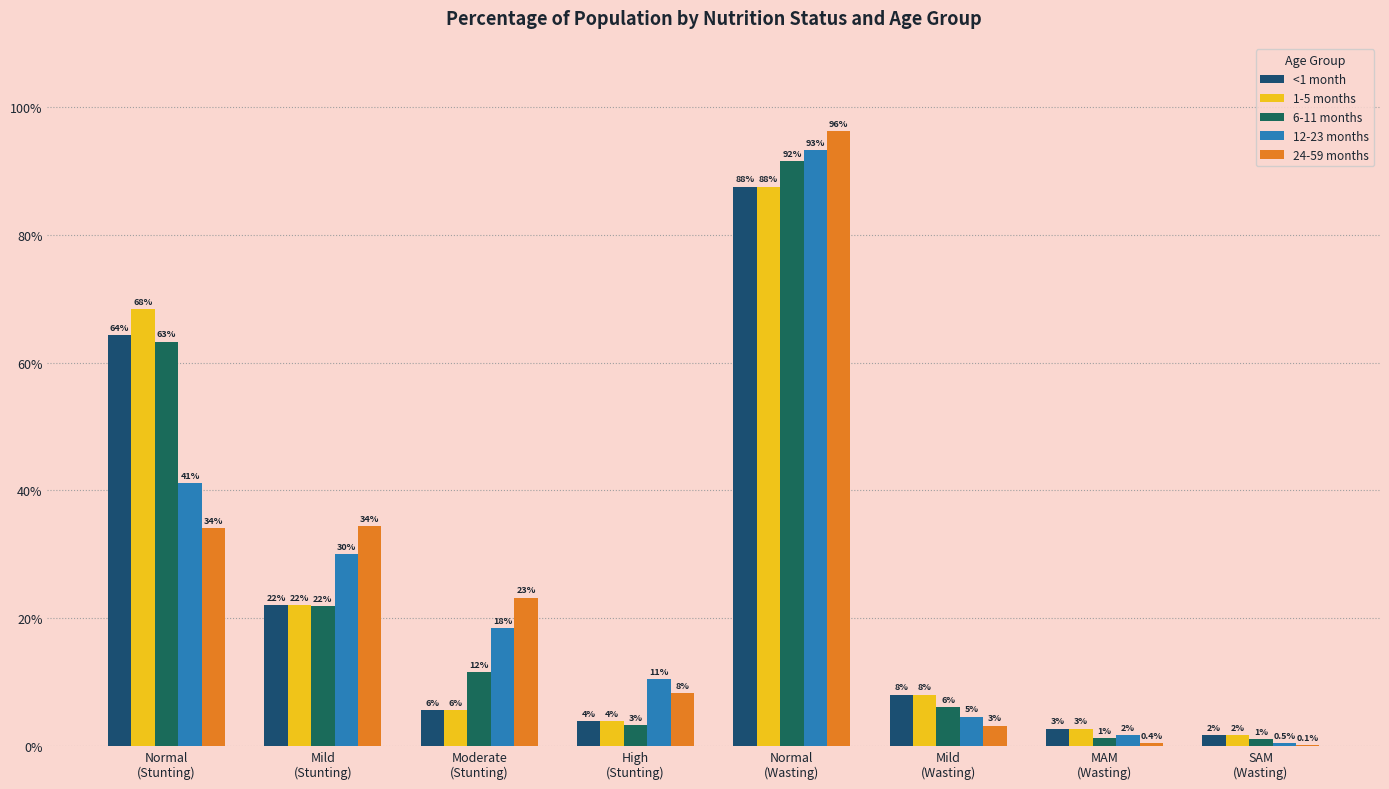

At which label does 1-5 months reach its peak?

Normal
(Wasting)